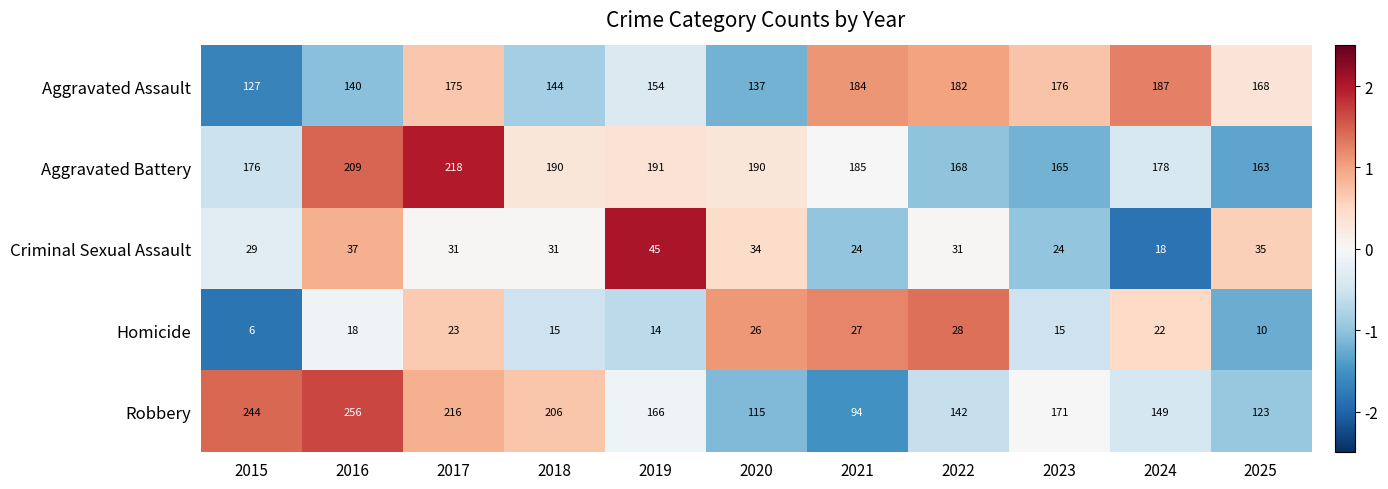

What is the average value of the Aggravated Assault series?

161